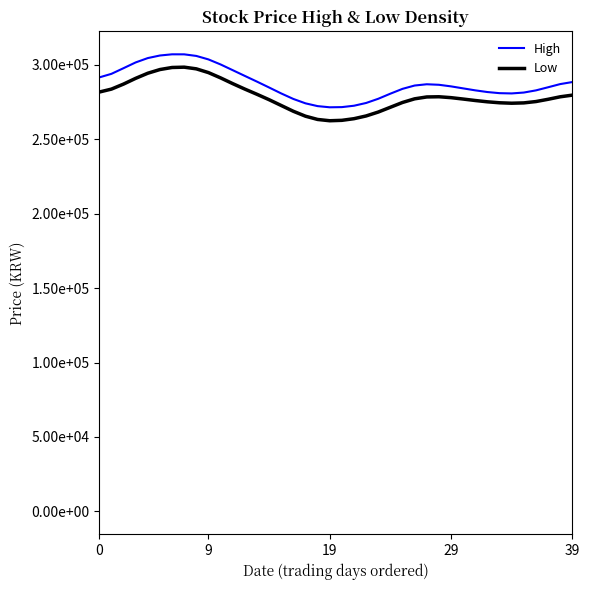

What is the value of the Low point at the 34th from the left?

274372.7